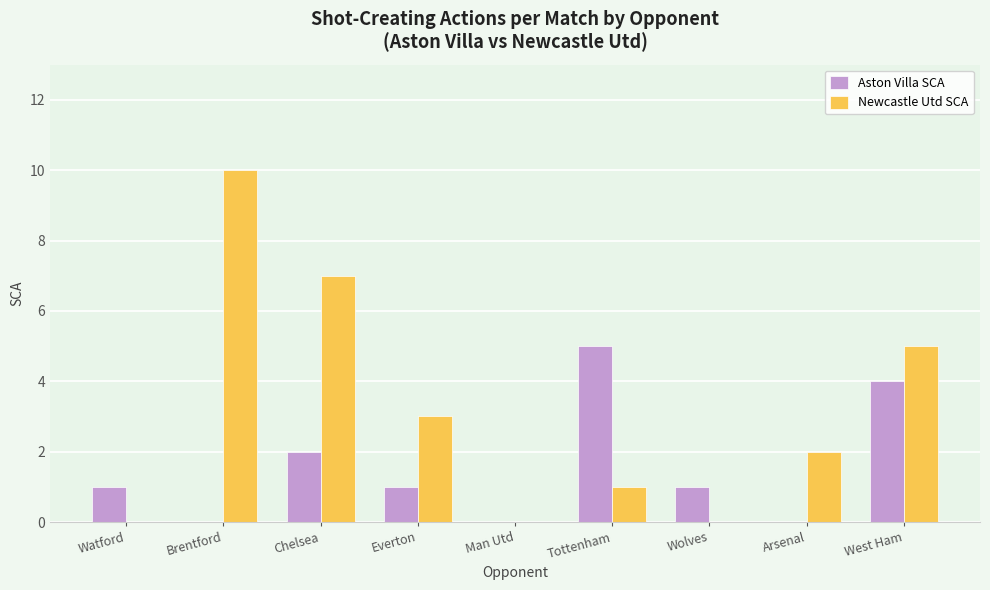

How many Newcastle Utd SCA values are between 0 and 5?

7